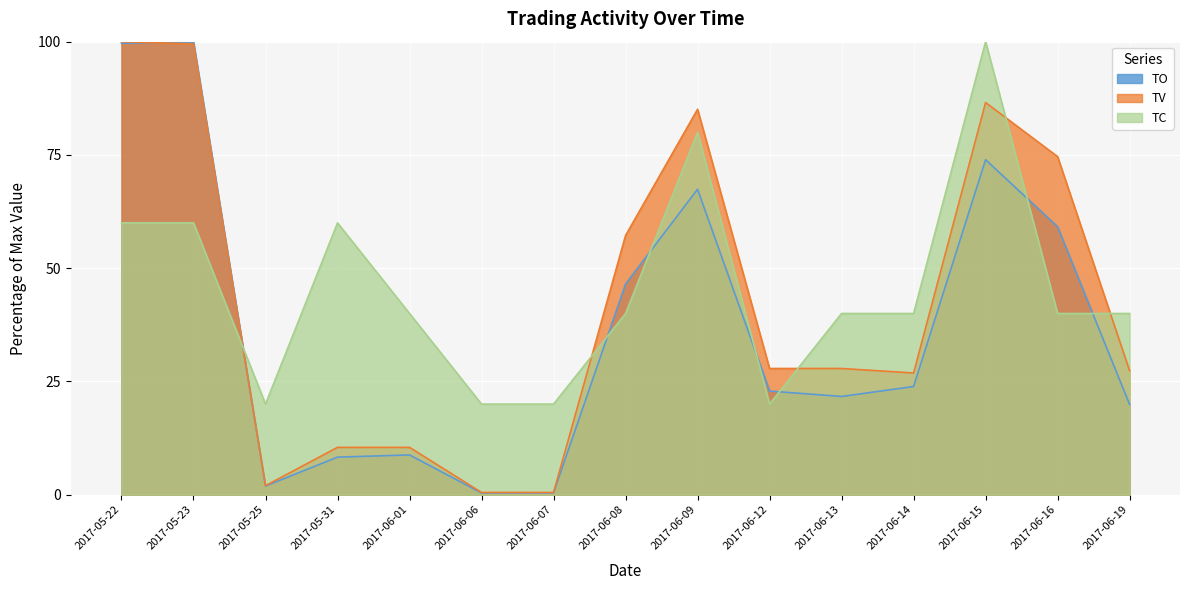

What is the label of the 10th point from the right?

2017-06-06